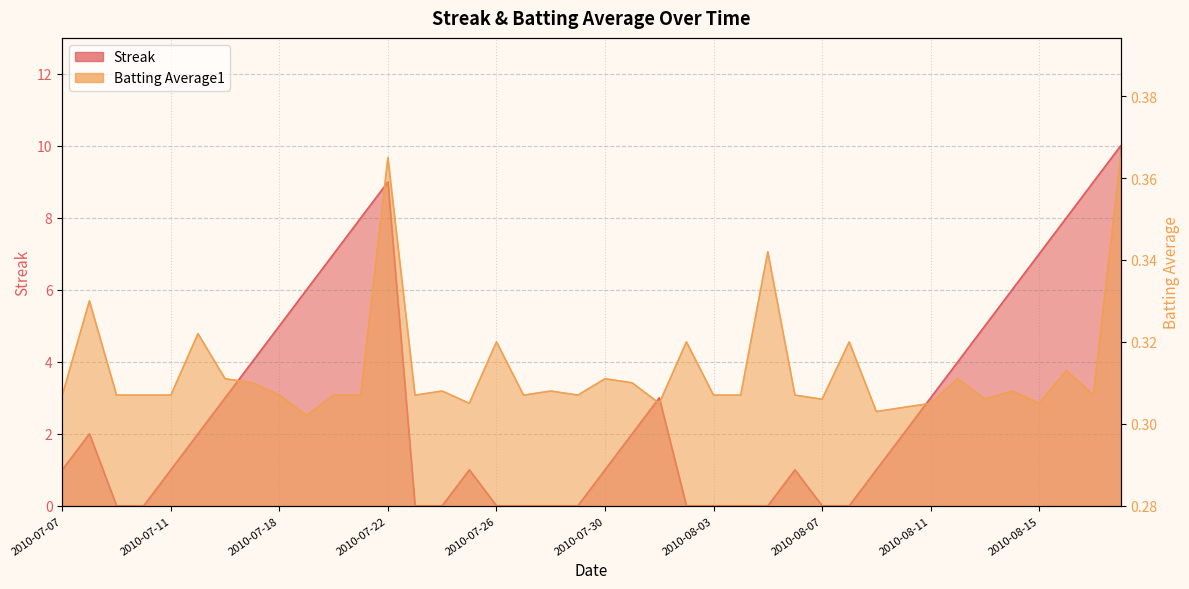

Read the Batting Average1 value at 2010-07-07.

0.3